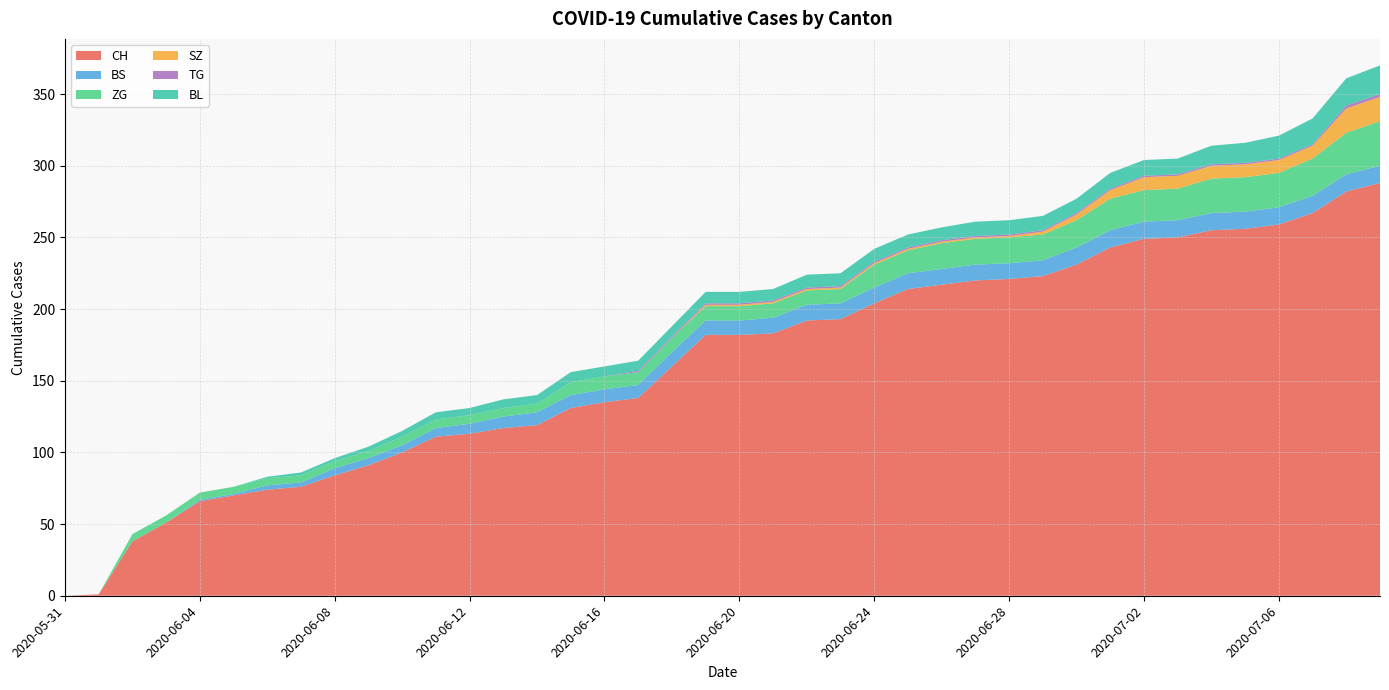

Reading left to right, list all the values displayed in this chart.

CH: 2020-05-31=0	2020-06-01=1	2020-06-02=38	2020-06-03=51	2020-06-04=66	2020-06-05=70	2020-06-06=74	2020-06-07=76	2020-06-08=84	2020-06-09=91	2020-06-10=100	2020-06-11=111	2020-06-12=113	2020-06-13=117	2020-06-14=119	2020-06-15=131	2020-06-16=135	2020-06-17=138	2020-06-18=160	2020-06-19=182	2020-06-20=182	2020-06-21=183	2020-06-22=192	2020-06-23=193	2020-06-24=204	2020-06-25=214	2020-06-26=217	2020-06-27=220	2020-06-28=221	2020-06-29=223	2020-06-30=231	2020-07-01=243	2020-07-02=249	2020-07-03=250	2020-07-04=255	2020-07-05=256	2020-07-06=259	2020-07-07=267	2020-07-08=282	2020-07-09=288
BS: 2020-05-31=0	2020-06-01=0	2020-06-02=0	2020-06-03=0	2020-06-04=1	2020-06-05=1	2020-06-06=3	2020-06-07=3	2020-06-08=5	2020-06-09=5	2020-06-10=5	2020-06-11=6	2020-06-12=7	2020-06-13=8	2020-06-14=9	2020-06-15=9	2020-06-16=9	2020-06-17=9	2020-06-18=10	2020-06-19=10	2020-06-20=10	2020-06-21=11	2020-06-22=11	2020-06-23=11	2020-06-24=11	2020-06-25=11	2020-06-26=11	2020-06-27=11	2020-06-28=11	2020-06-29=11	2020-06-30=12	2020-07-01=12	2020-07-02=12	2020-07-03=12	2020-07-04=12	2020-07-05=12	2020-07-06=12	2020-07-07=12	2020-07-08=12	2020-07-09=12
ZG: 2020-05-31=0	2020-06-01=0	2020-06-02=5	2020-06-03=5	2020-06-04=5	2020-06-05=5	2020-06-06=5	2020-06-07=5	2020-06-08=5	2020-06-09=5	2020-06-10=6	2020-06-11=6	2020-06-12=6	2020-06-13=6	2020-06-14=6	2020-06-15=9	2020-06-16=9	2020-06-17=9	2020-06-18=10	2020-06-19=10	2020-06-20=10	2020-06-21=10	2020-06-22=10	2020-06-23=10	2020-06-24=16	2020-06-25=16	2020-06-26=18	2020-06-27=18	2020-06-28=18	2020-06-29=18	2020-06-30=19	2020-07-01=22	2020-07-02=22	2020-07-03=22	2020-07-04=24	2020-07-05=24	2020-07-06=24	2020-07-07=26	2020-07-08=29	2020-07-09=31
SZ: 2020-05-31=0	2020-06-01=0	2020-06-02=0	2020-06-03=0	2020-06-04=0	2020-06-05=0	2020-06-06=0	2020-06-07=0	2020-06-08=0	2020-06-09=0	2020-06-10=0	2020-06-11=0	2020-06-12=0	2020-06-13=0	2020-06-14=0	2020-06-15=0	2020-06-16=0	2020-06-17=0	2020-06-18=0	2020-06-19=1	2020-06-20=1	2020-06-21=1	2020-06-22=1	2020-06-23=1	2020-06-24=1	2020-06-25=1	2020-06-26=1	2020-06-27=1	2020-06-28=1	2020-06-29=2	2020-06-30=4	2020-07-01=6	2020-07-02=9	2020-07-03=9	2020-07-04=9	2020-07-05=9	2020-07-06=9	2020-07-07=9	2020-07-08=17	2020-07-09=17
TG: 2020-05-31=0	2020-06-01=0	2020-06-02=0	2020-06-03=0	2020-06-04=0	2020-06-05=0	2020-06-06=0	2020-06-07=0	2020-06-08=0	2020-06-09=0	2020-06-10=0	2020-06-11=0	2020-06-12=0	2020-06-13=0	2020-06-14=0	2020-06-15=0	2020-06-16=0	2020-06-17=1	2020-06-18=1	2020-06-19=1	2020-06-20=1	2020-06-21=1	2020-06-22=1	2020-06-23=1	2020-06-24=1	2020-06-25=1	2020-06-26=1	2020-06-27=1	2020-06-28=1	2020-06-29=1	2020-06-30=1	2020-07-01=1	2020-07-02=1	2020-07-03=1	2020-07-04=1	2020-07-05=1	2020-07-06=1	2020-07-07=1	2020-07-08=2	2020-07-09=2
BL: 2020-05-31=0	2020-06-01=0	2020-06-02=0	2020-06-03=0	2020-06-04=0	2020-06-05=0	2020-06-06=1	2020-06-07=2	2020-06-08=2	2020-06-09=3	2020-06-10=4	2020-06-11=5	2020-06-12=5	2020-06-13=6	2020-06-14=6	2020-06-15=7	2020-06-16=7	2020-06-17=7	2020-06-18=7	2020-06-19=8	2020-06-20=8	2020-06-21=8	2020-06-22=9	2020-06-23=9	2020-06-24=9	2020-06-25=9	2020-06-26=9	2020-06-27=10	2020-06-28=10	2020-06-29=10	2020-06-30=10	2020-07-01=11	2020-07-02=11	2020-07-03=11	2020-07-04=13	2020-07-05=14	2020-07-06=16	2020-07-07=18	2020-07-08=19	2020-07-09=20